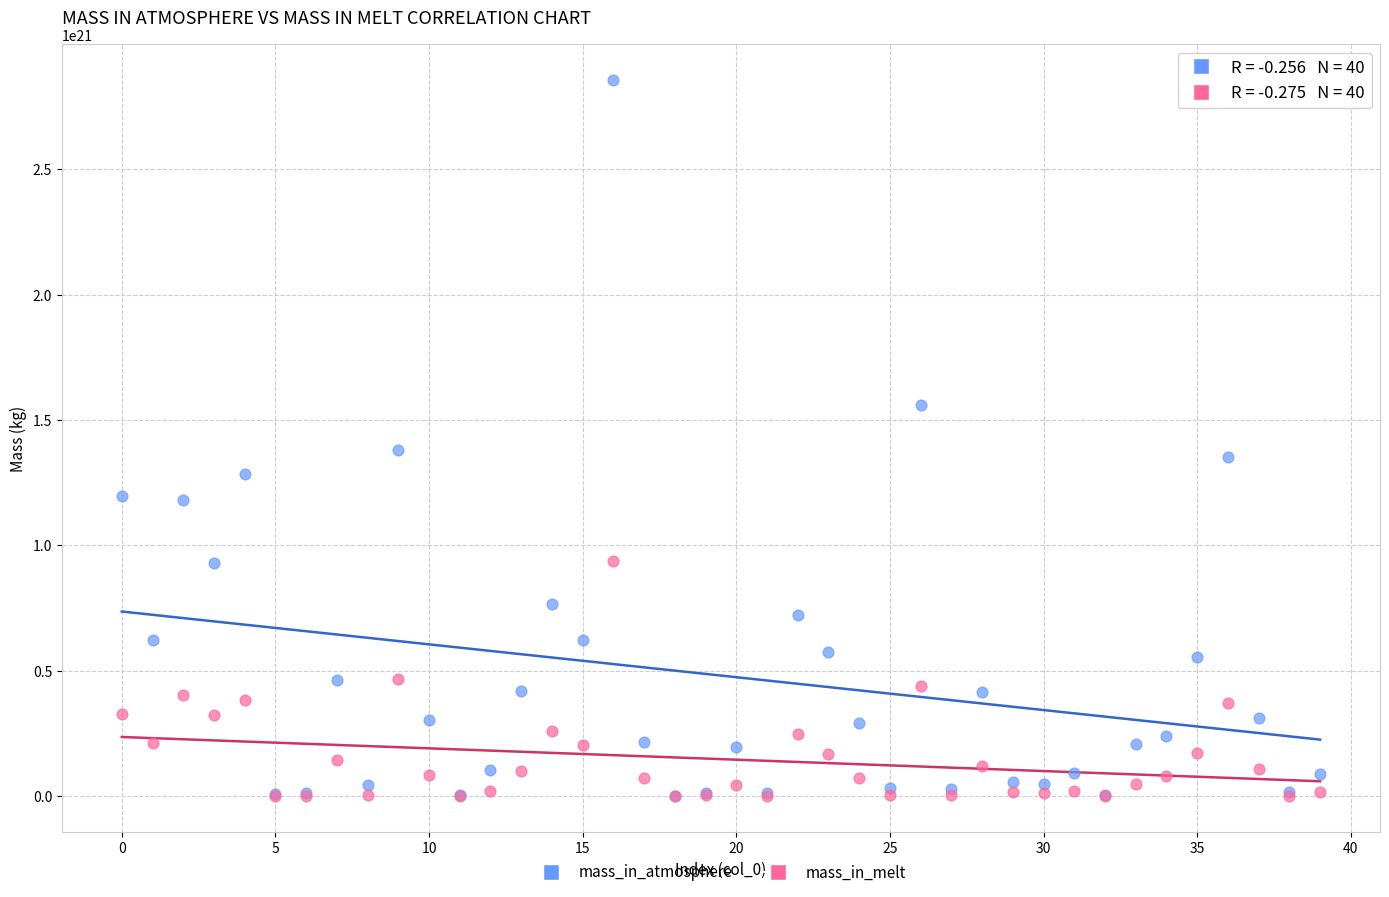

Which series has the widest spread of Y values?

mass_in_atmosphere